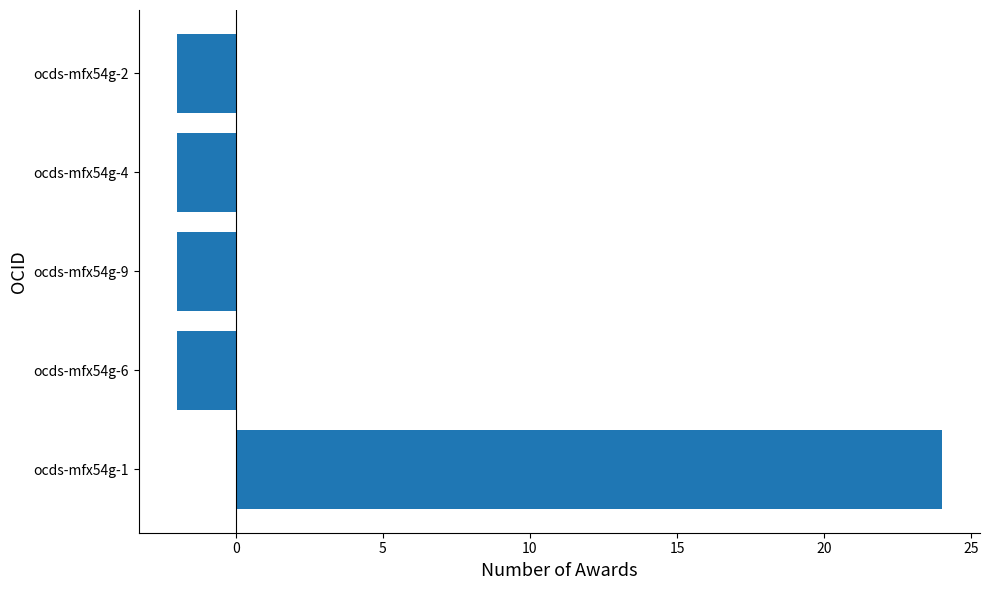

How many values are below zero?

4